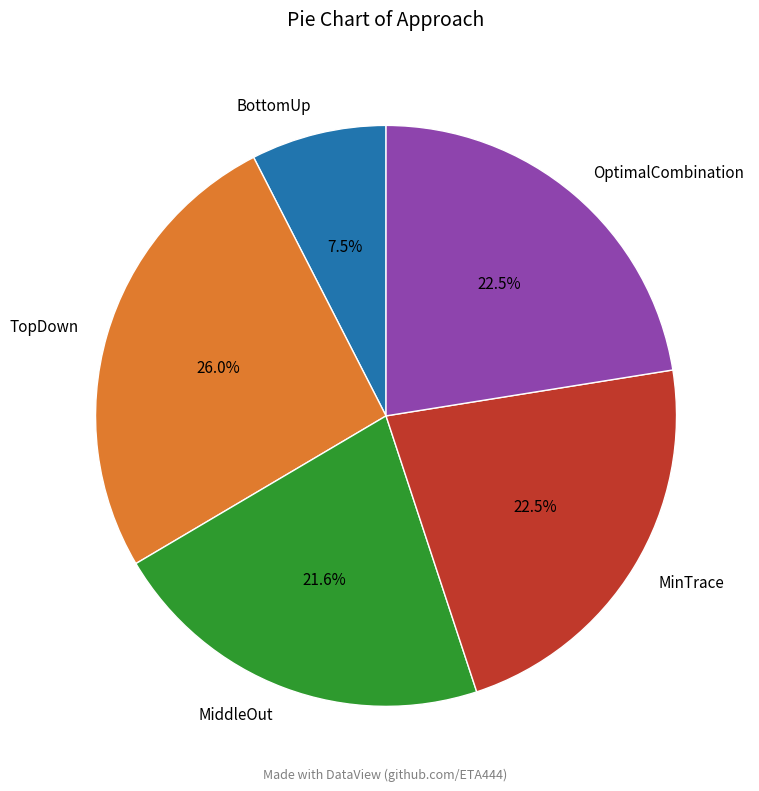

To the nearest percent, what is the average slice percentage?

20%